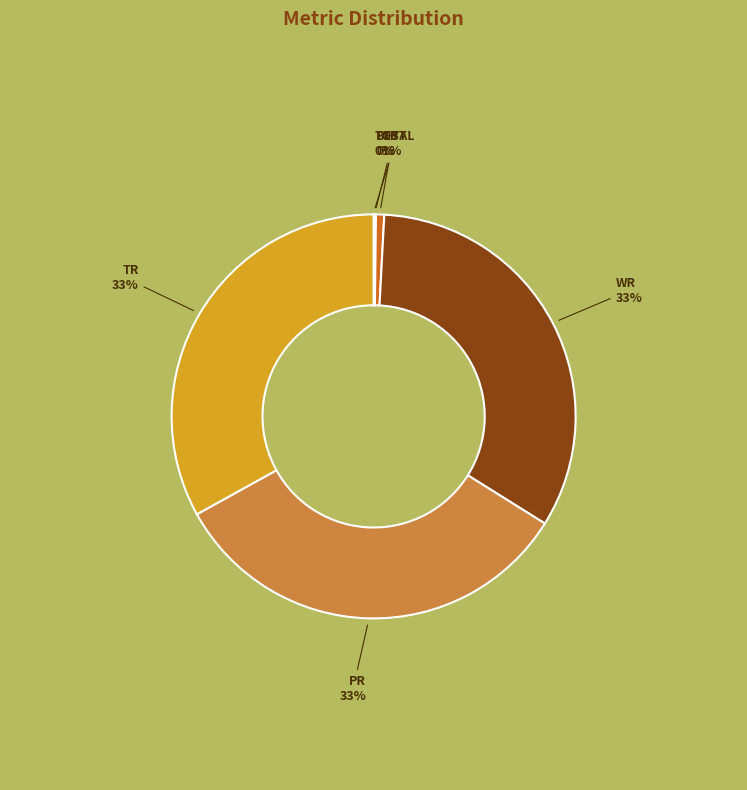

What percentage is the TP slice, to the nearest percent?

1%